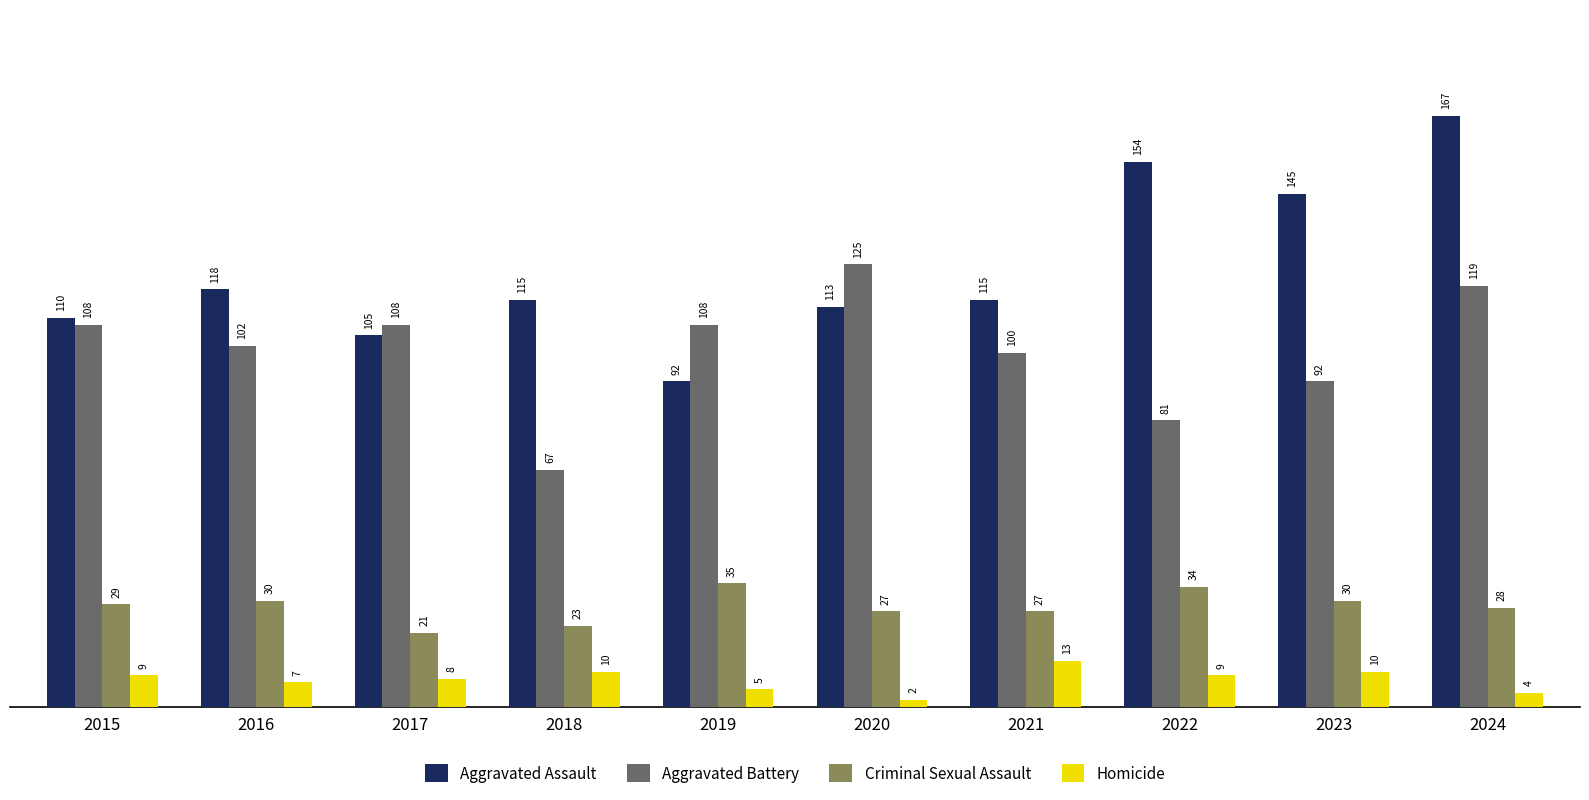

How many bars are there in each group?

4